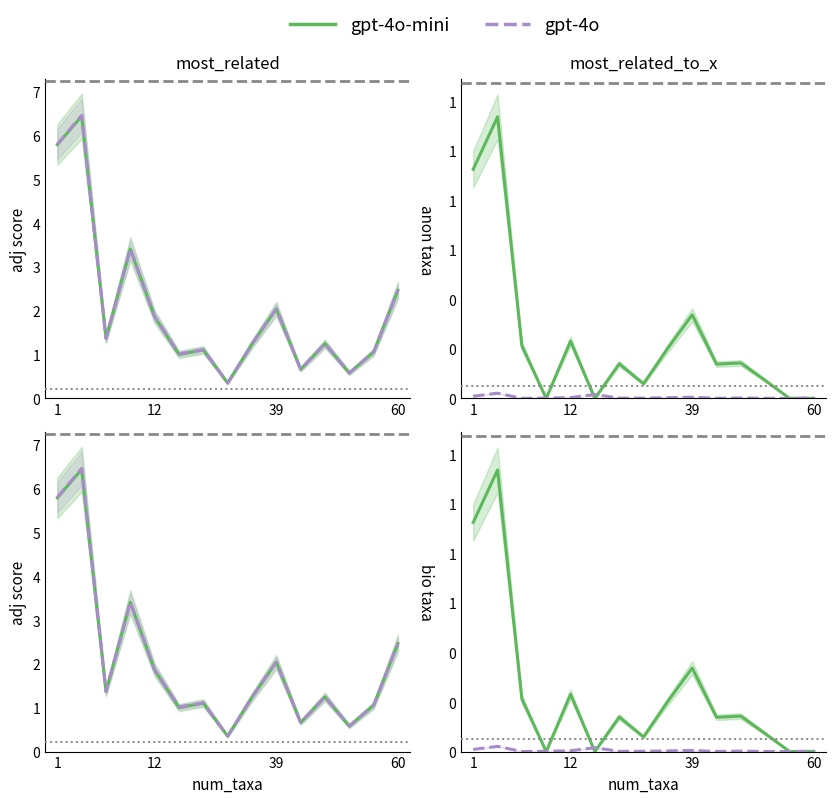

What is the spread (max minus min) of values at 1?

0.9